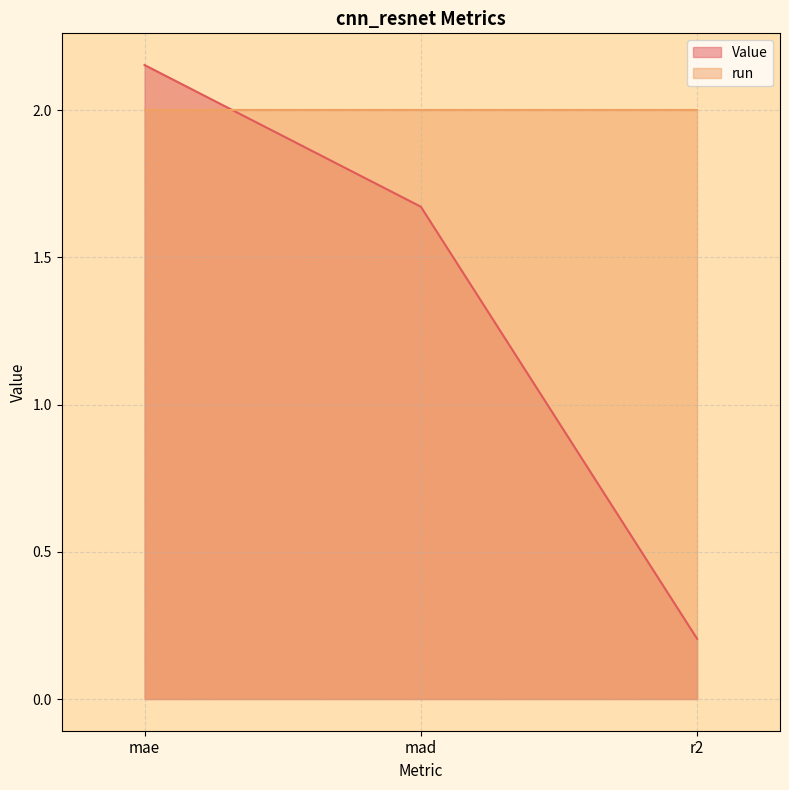

Rank the categories by value from lowest to highest.

r2, mad, mae